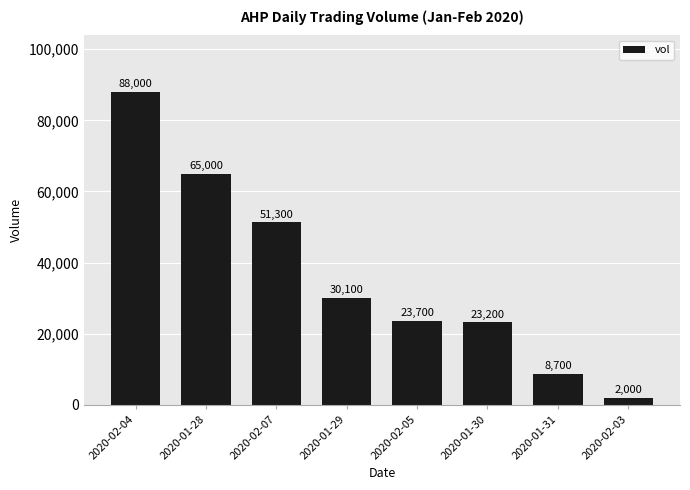

Count the number of data series in this chart.

1